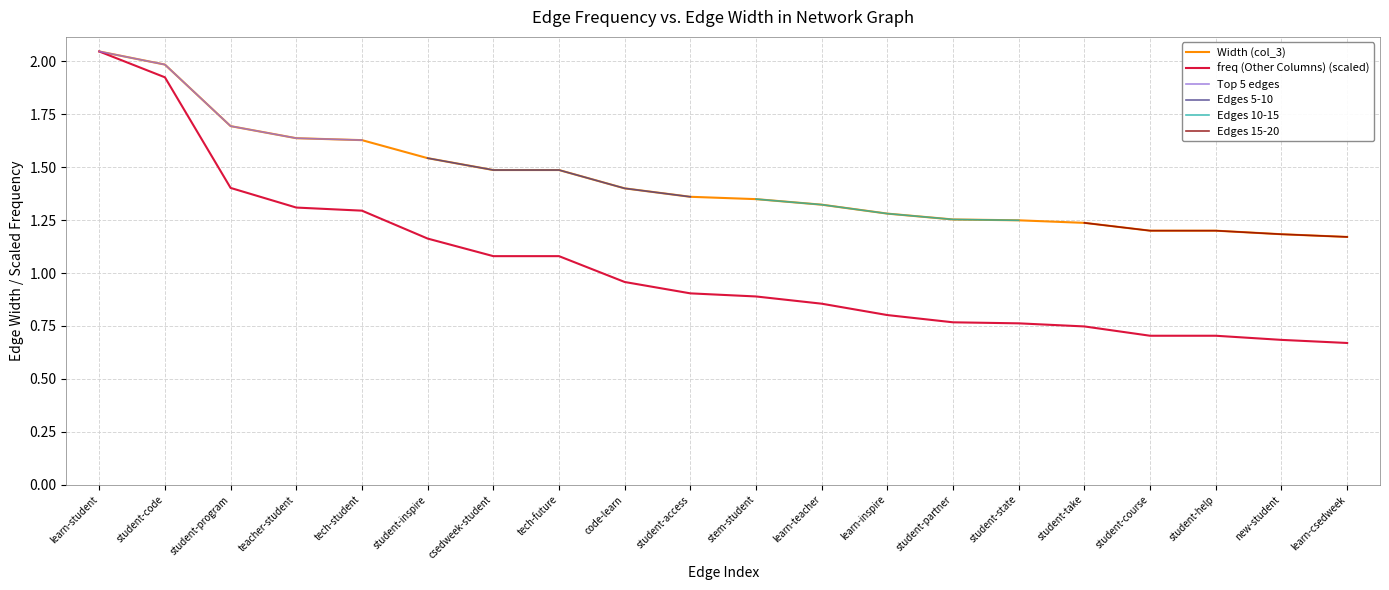

What is the difference between the freq (Other Columns) values at teacher-student and code-learn?

0.4